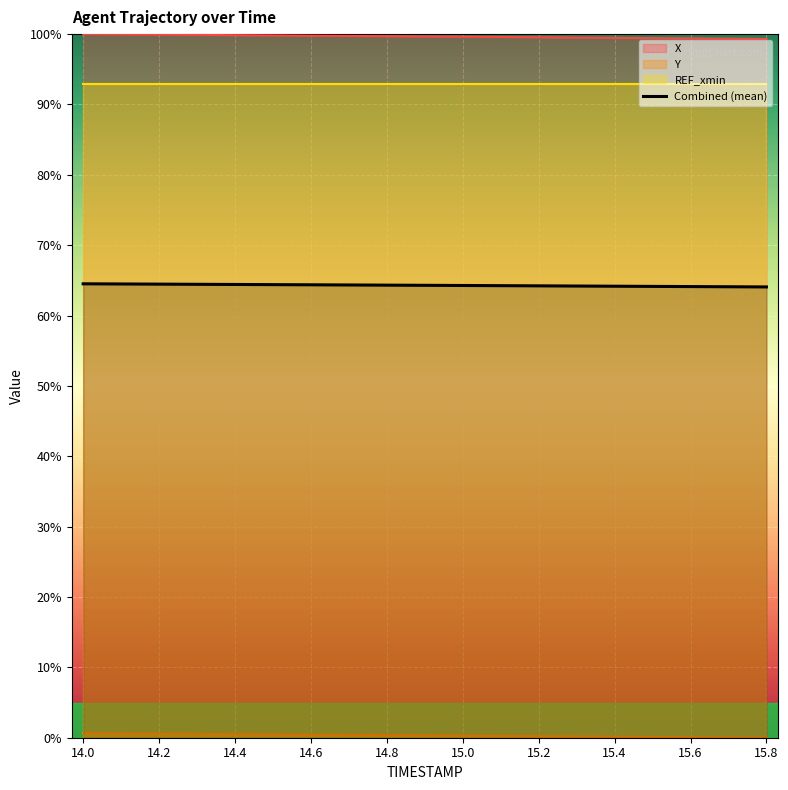

What is the maximum value for Combined (mean)?

64.5